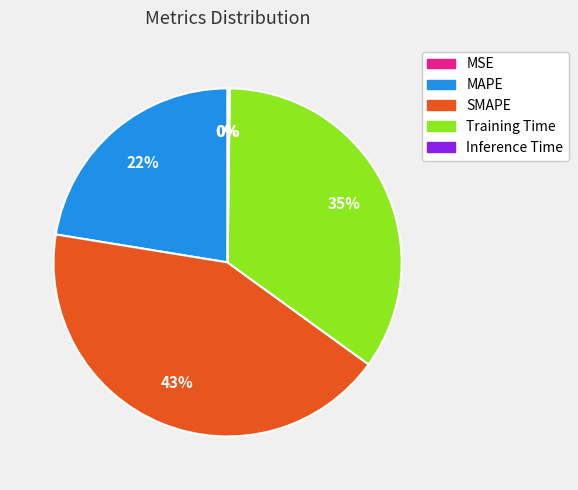

To the nearest percent, what is the difference between the largest and smallest slice percentages?

43%